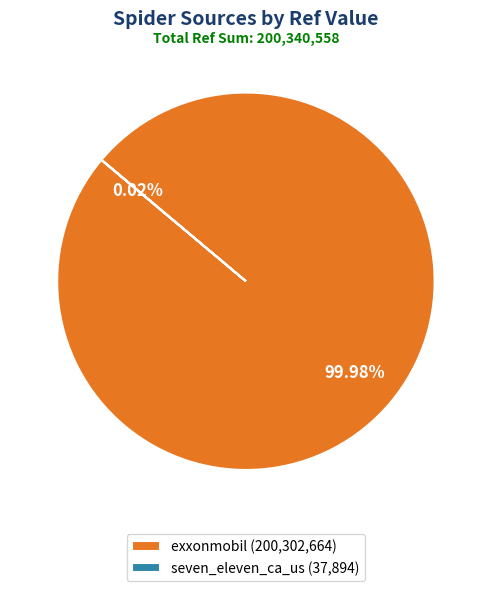

Does exxonmobil (200,302,664) represent more than half of the total?

Yes